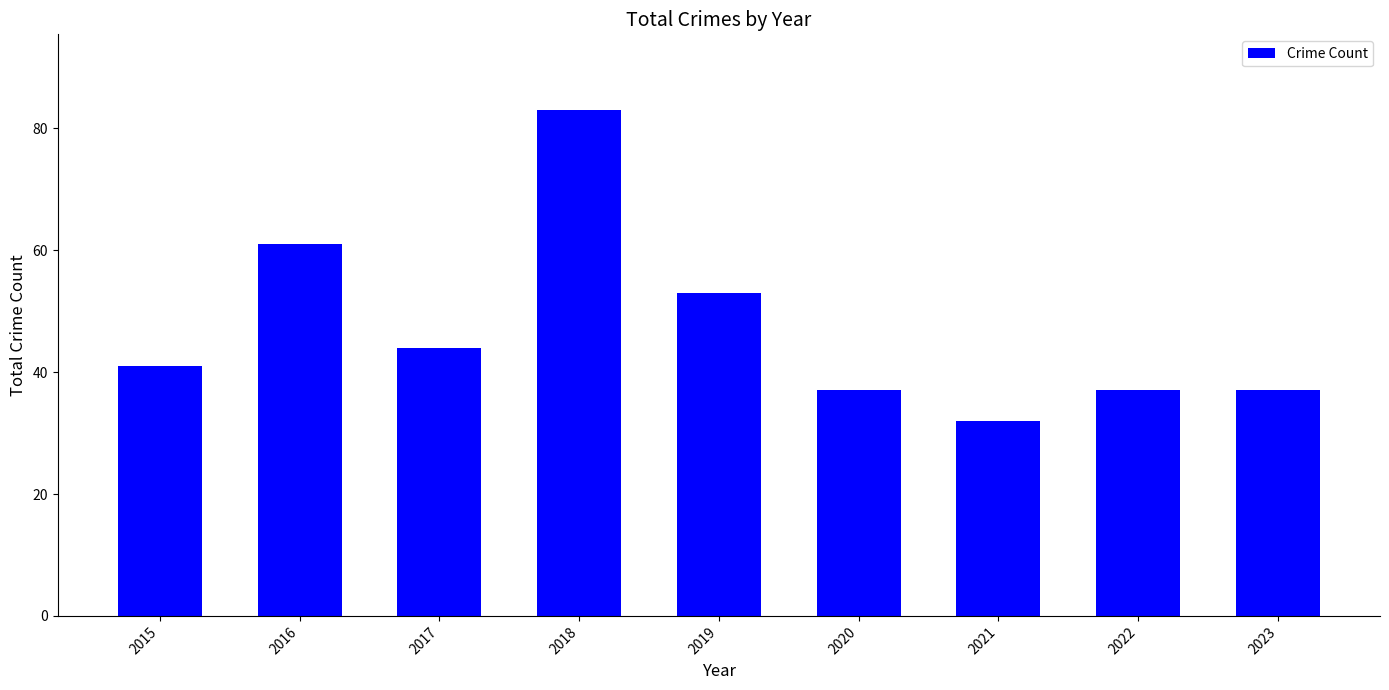

The chart shows a value of 21 at 2022. True or false?

False